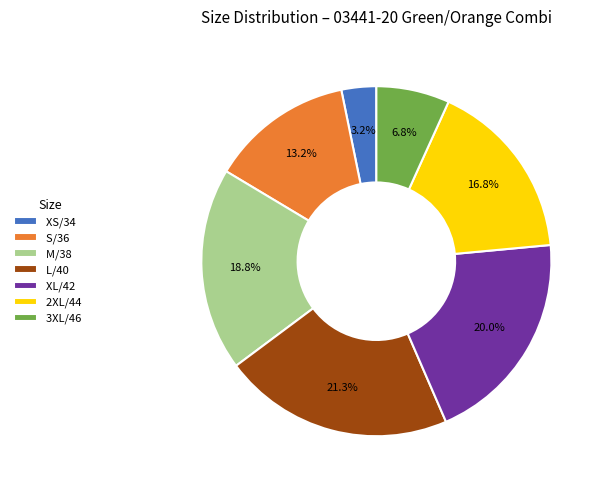

Rank the categories by value from highest to lowest.

L/40, XL/42, M/38, 2XL/44, S/36, 3XL/46, XS/34